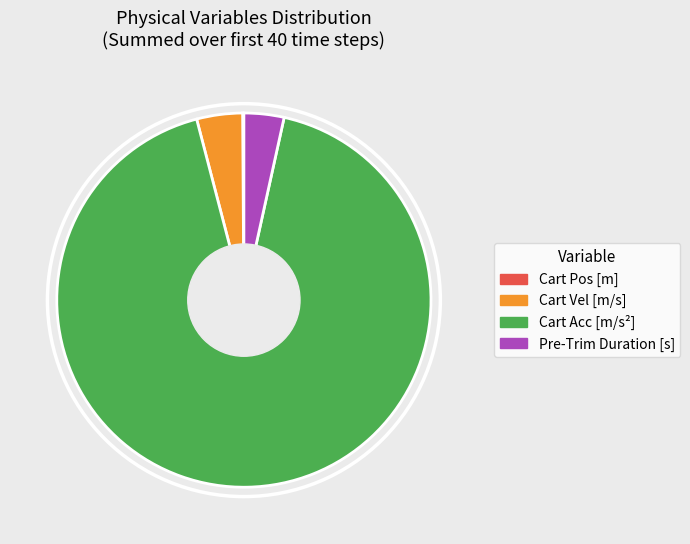

What is the majority slice?

Cart Acc [m/s²]